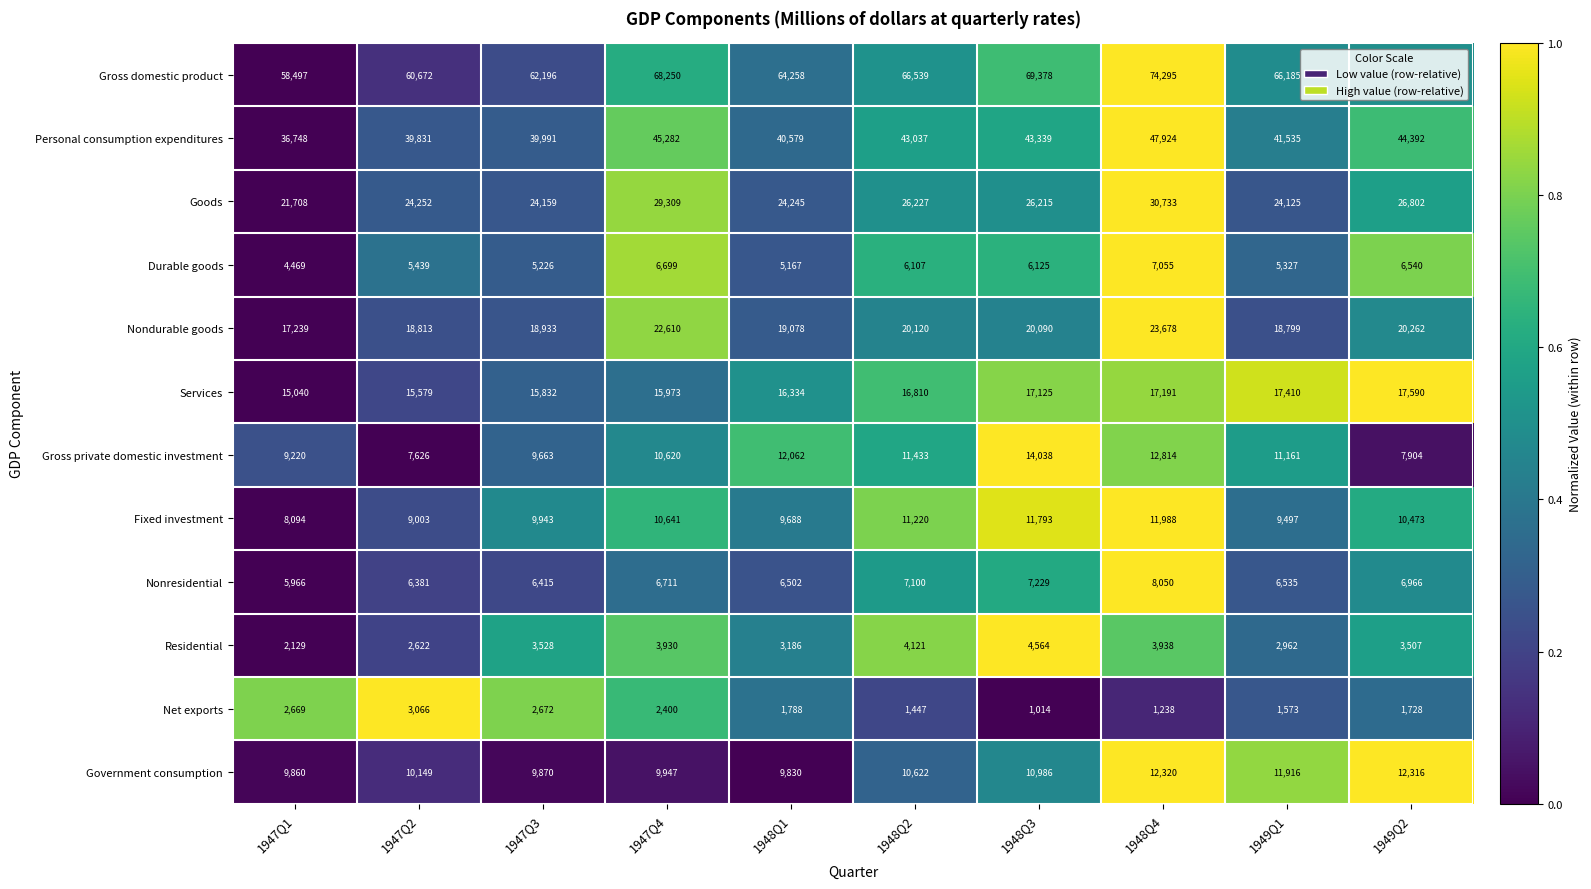

The value of Gross private domestic investment at 1947Q2 is 7626. True or false?

True